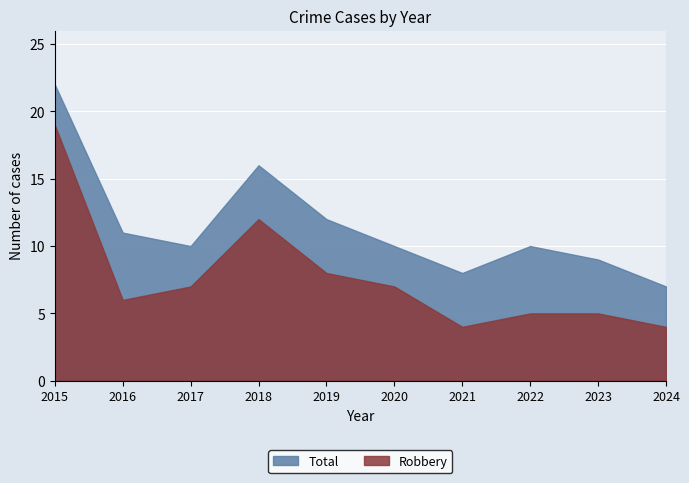

Count the number of data series in this chart.

2